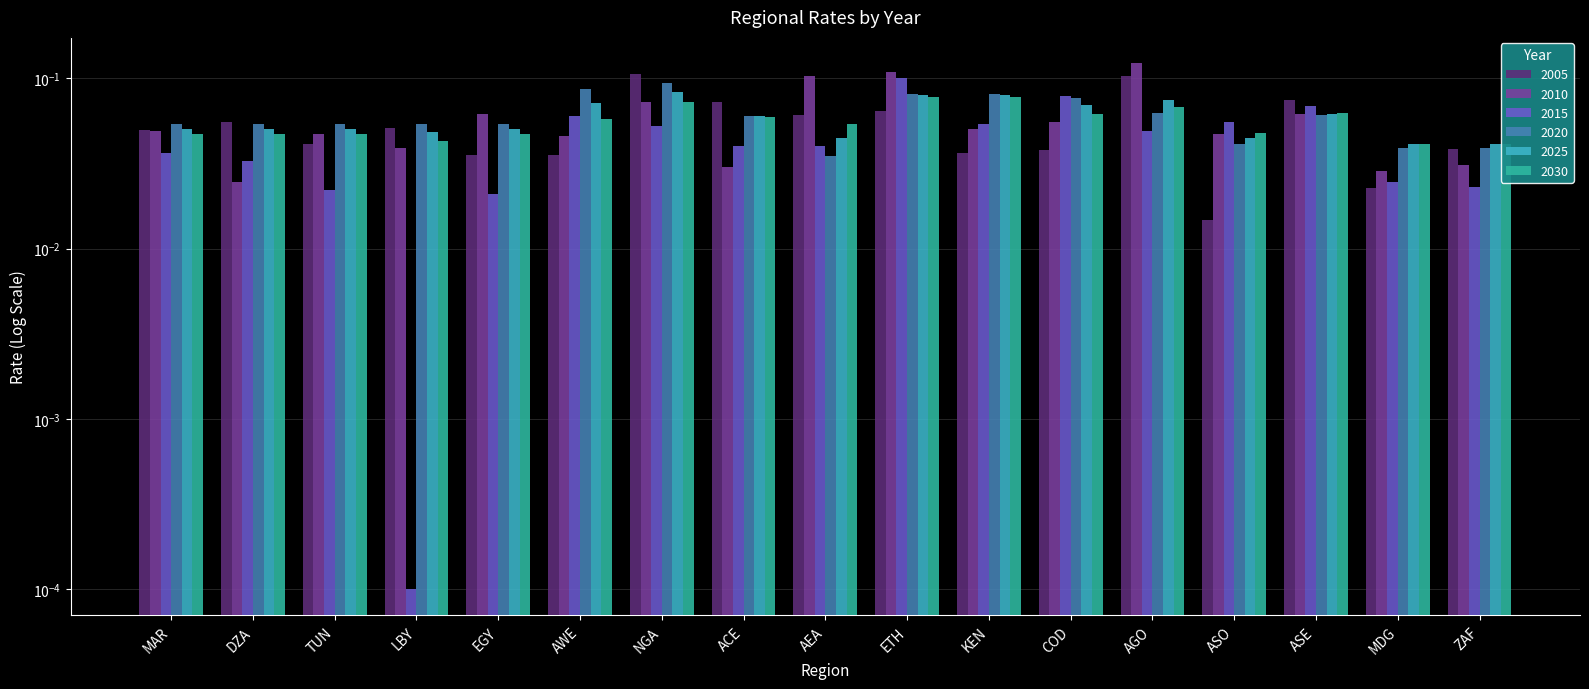

Which category has the highest value in the 2020 series?

NGA